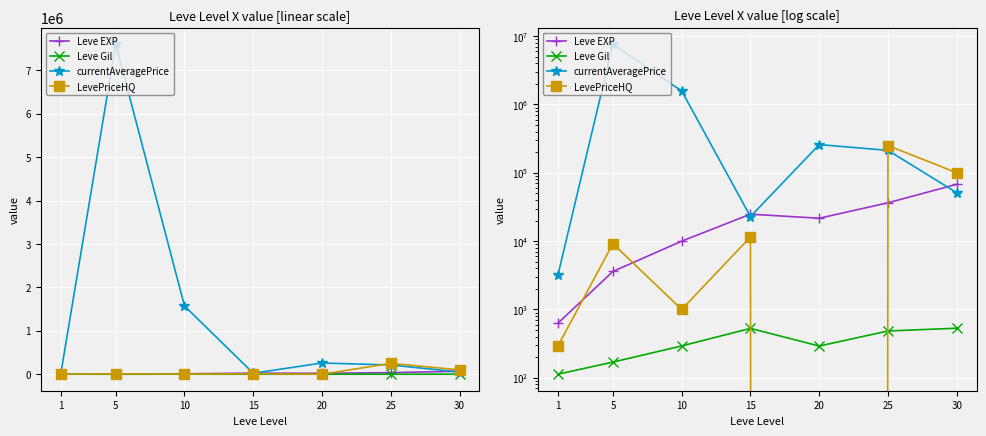

What is the difference between the highest and lowest values at 20?

258248.8